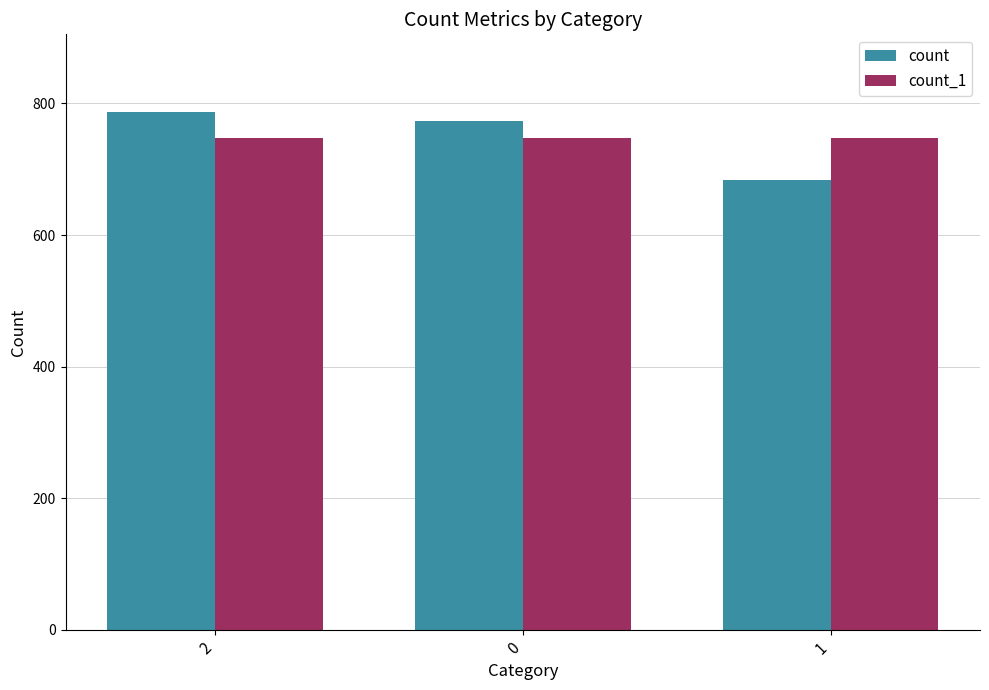

What is the average value of the count series?

748